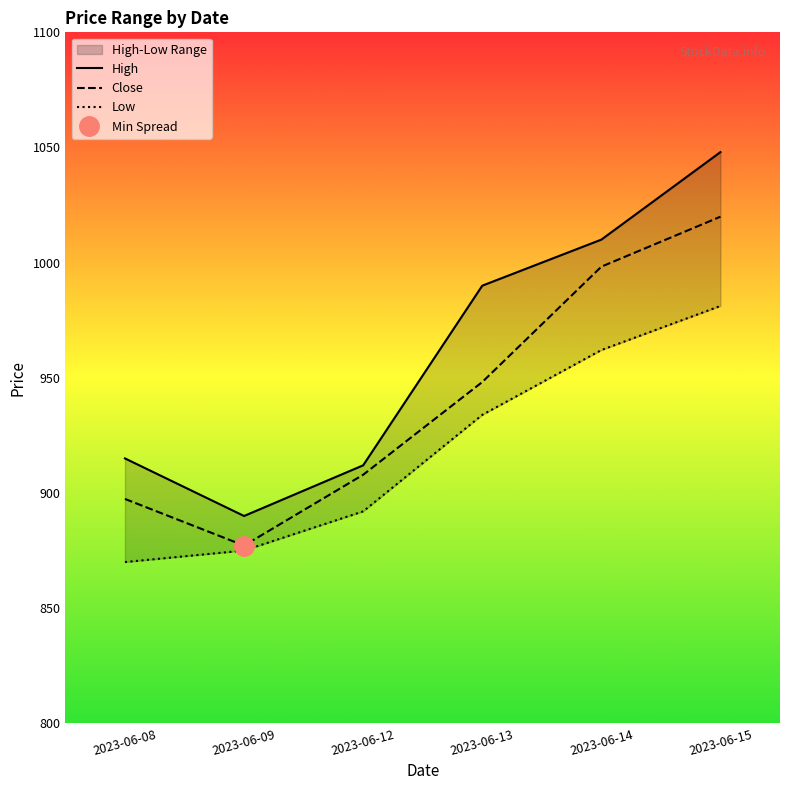

The value of High at 2023-06-15 is 1048.0. True or false?

True